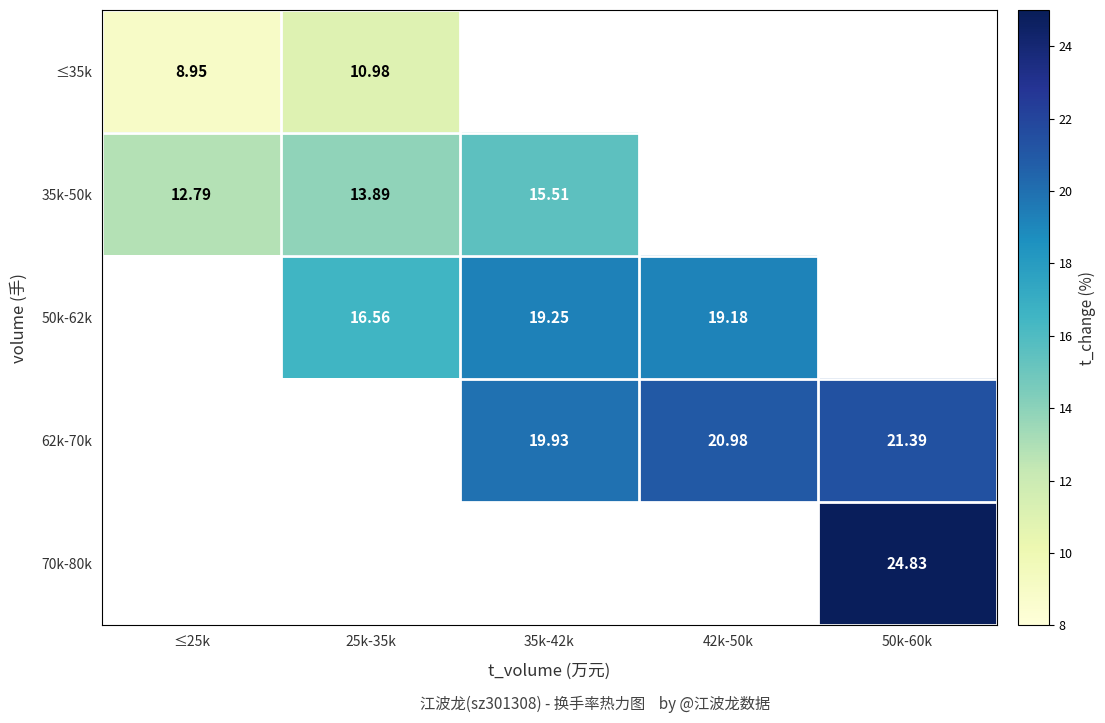

Rank the categories by 62k-70k value from lowest to highest.

≤25k, 25k-35k, 35k-42k, 42k-50k, 50k-60k